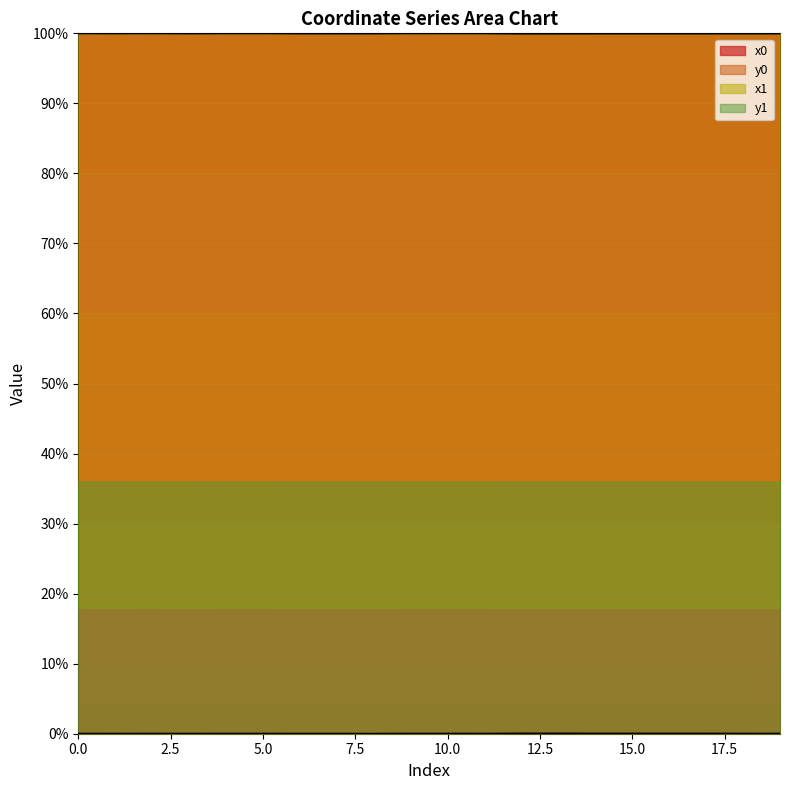

What are all the series names shown in the legend?

x0, y0, x1, y1